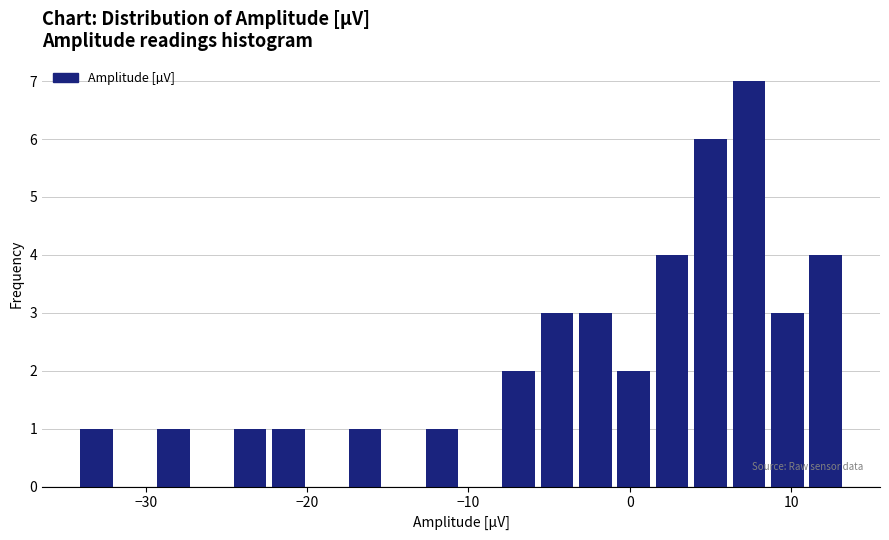

Read against the x-axis, roughly where is the centre of the tallest bar?

7